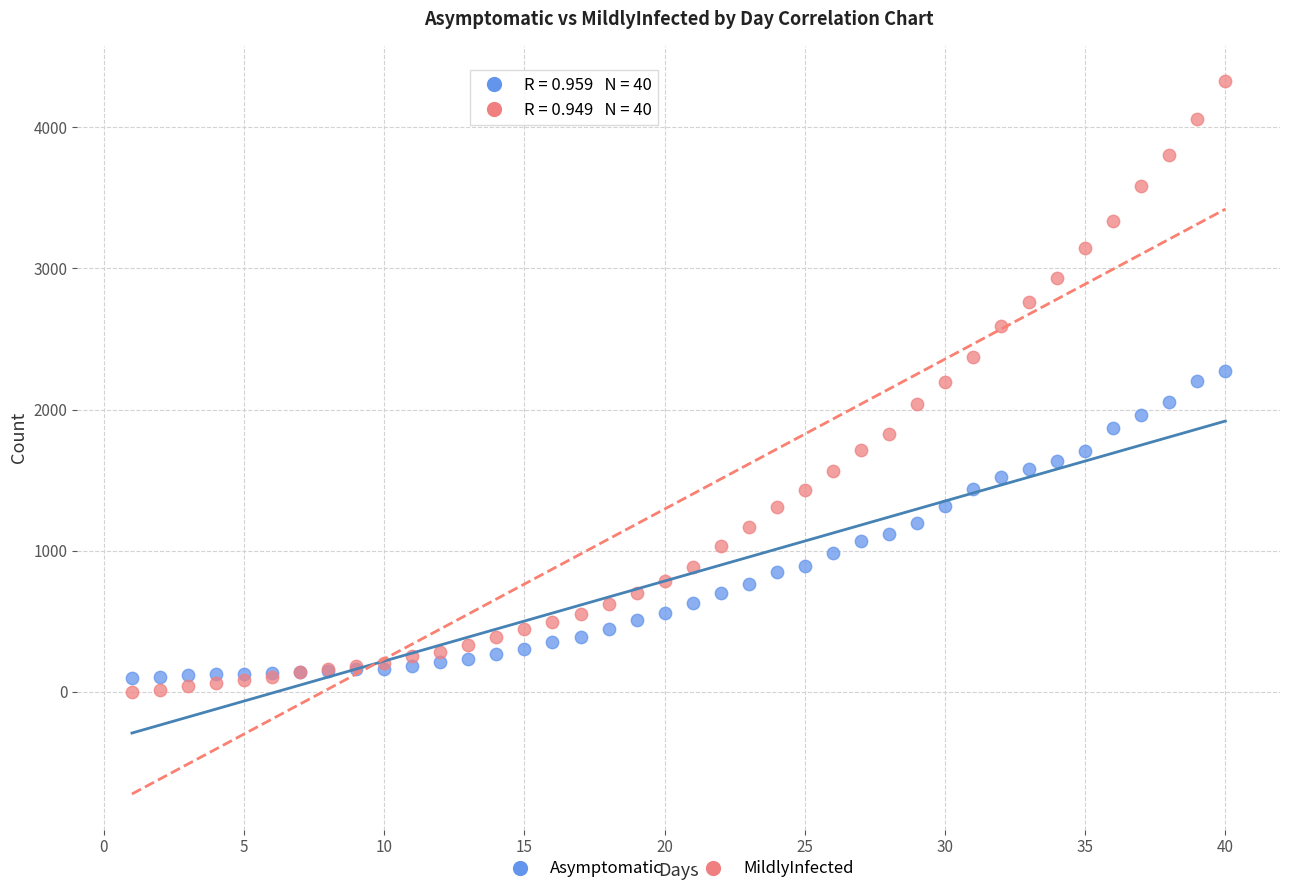

Which series contains the highest Y value?

MildlyInfected